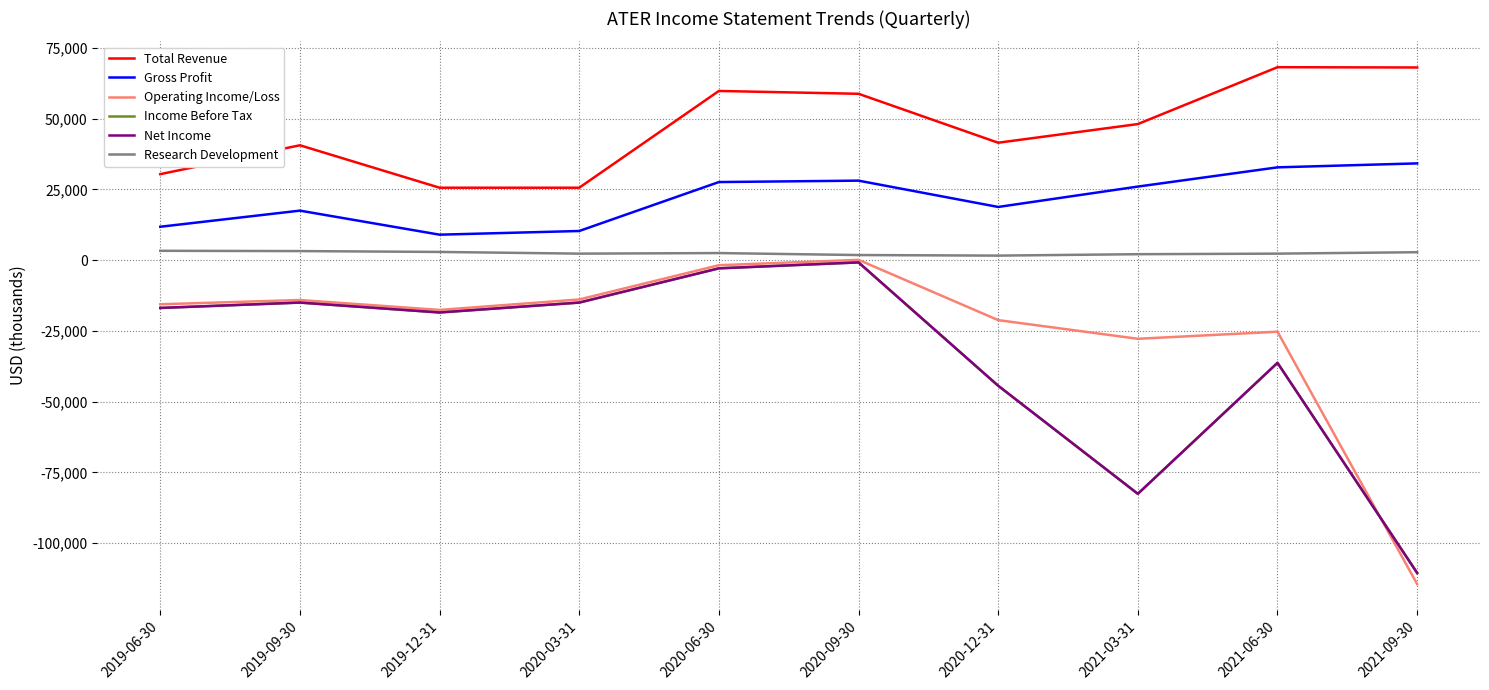

Which series has the widest spread of values?

Operating Income/Loss